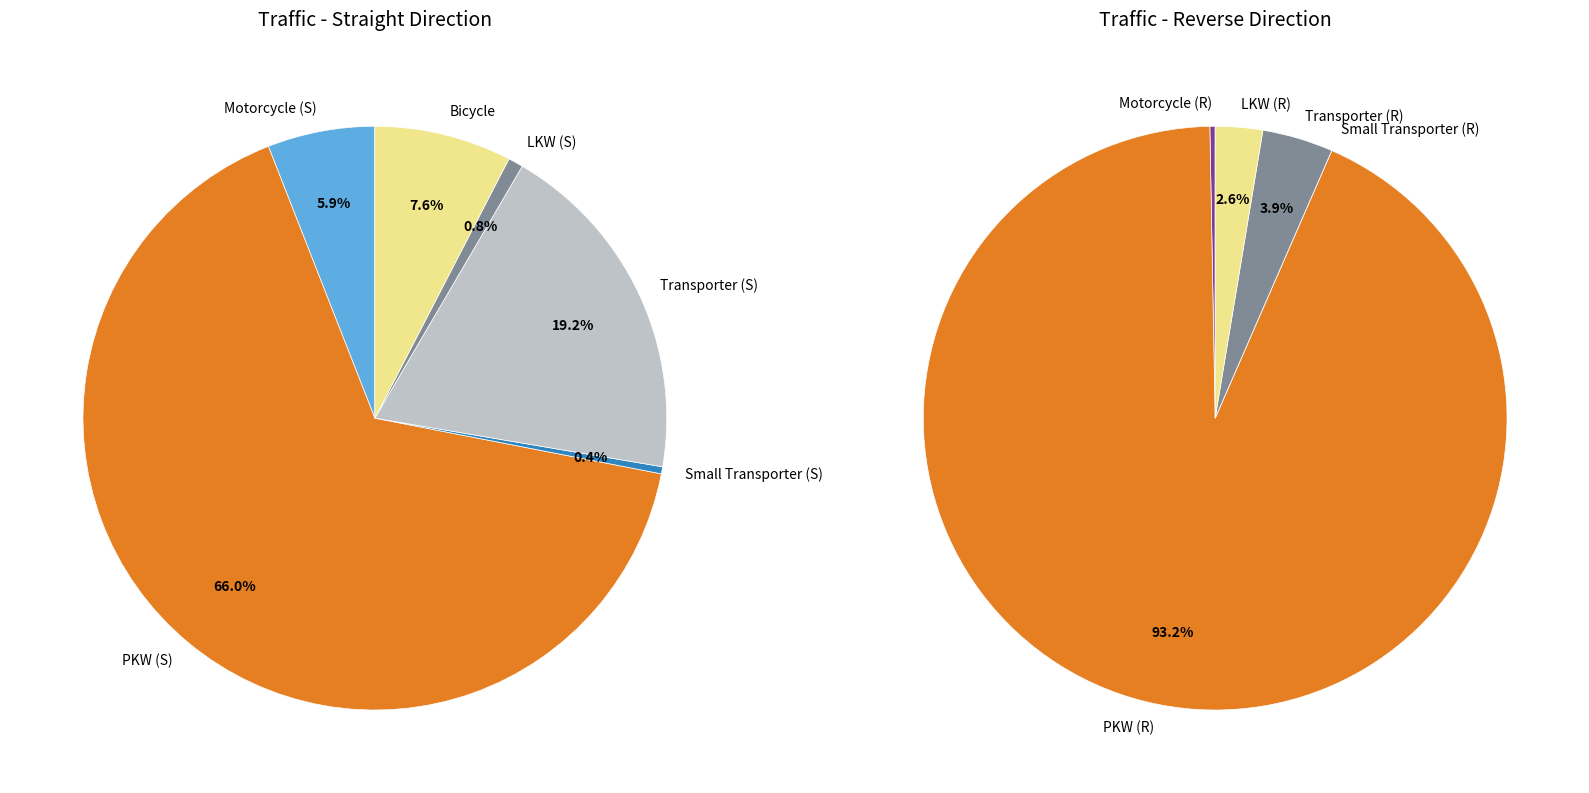

Between Motorcycle (S) and Transporter (S), which series saw the biggest shift?

Straight